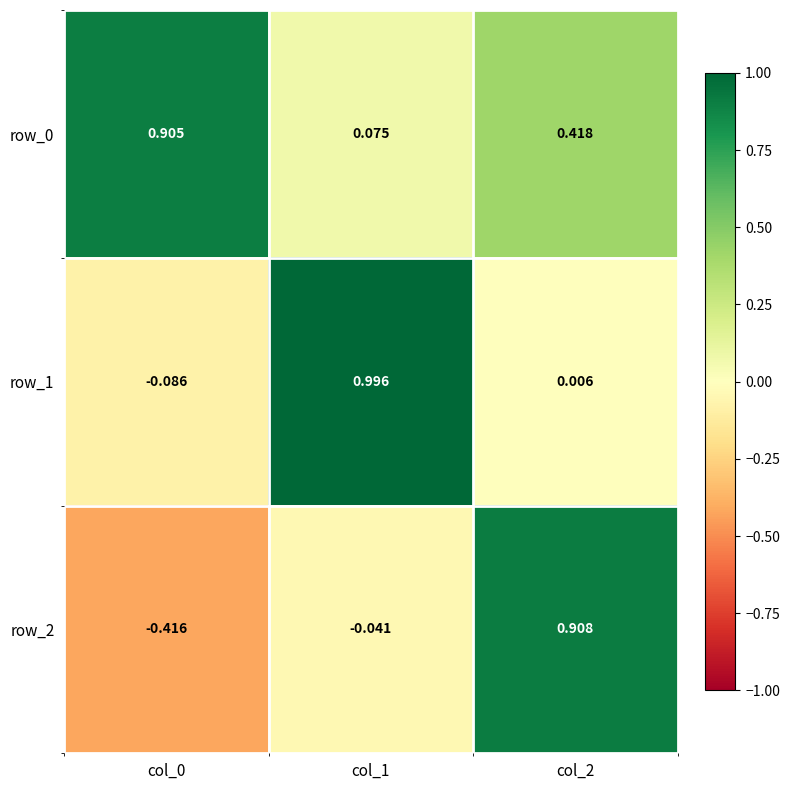

At which label does row_0 reach its minimum?

col_1